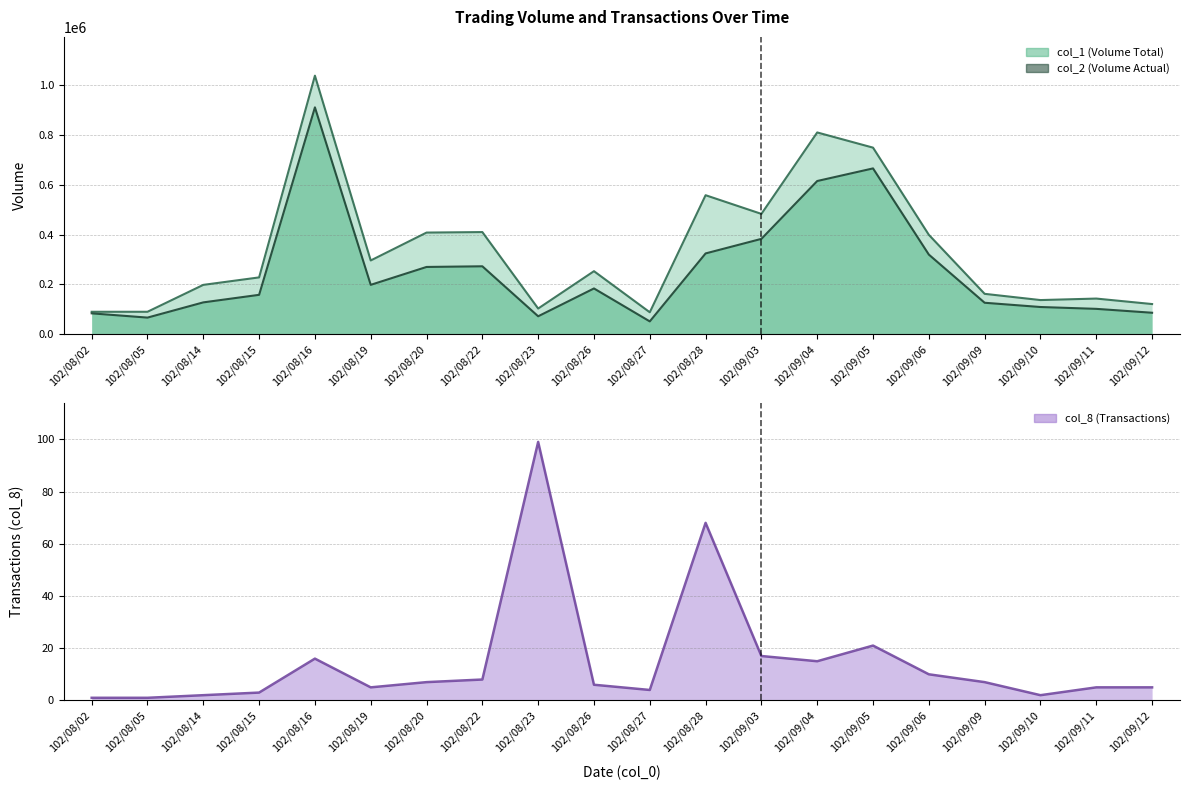

What is the difference between the second highest and minimum values?

67